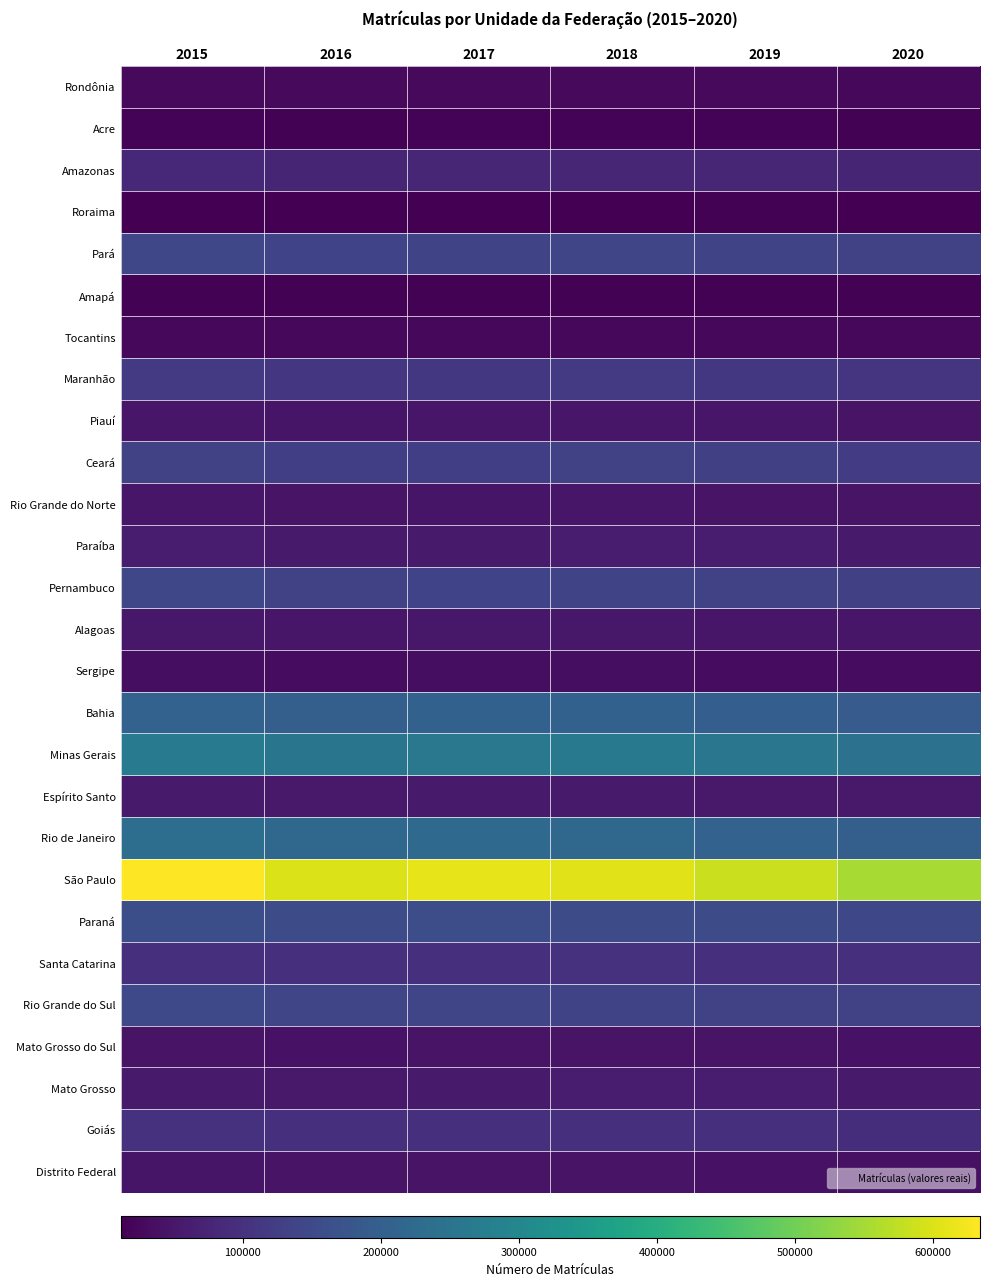

Which has a higher value, 2020 or 2015?

2015